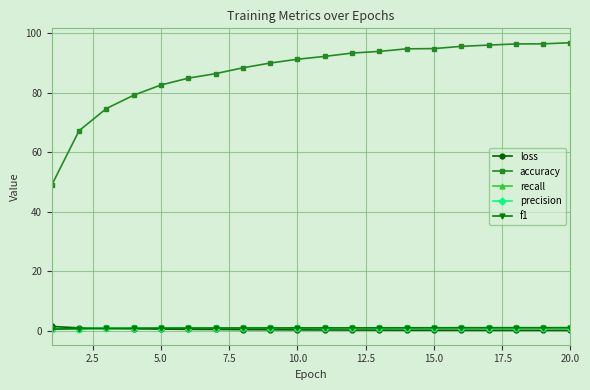

Which series has the widest spread of values?

accuracy